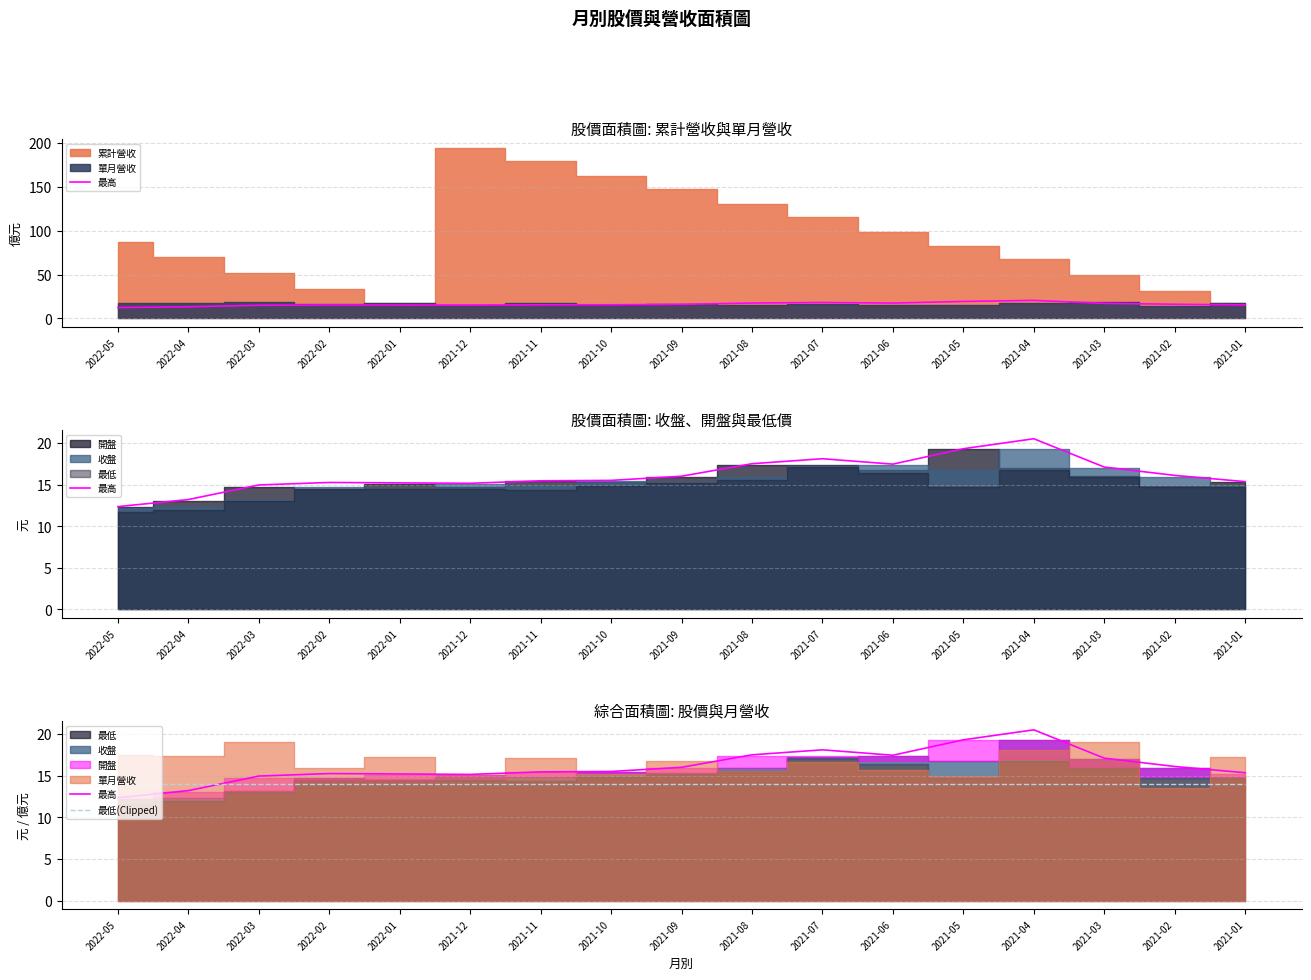

At how many categories does at least one series exceed 18?

3